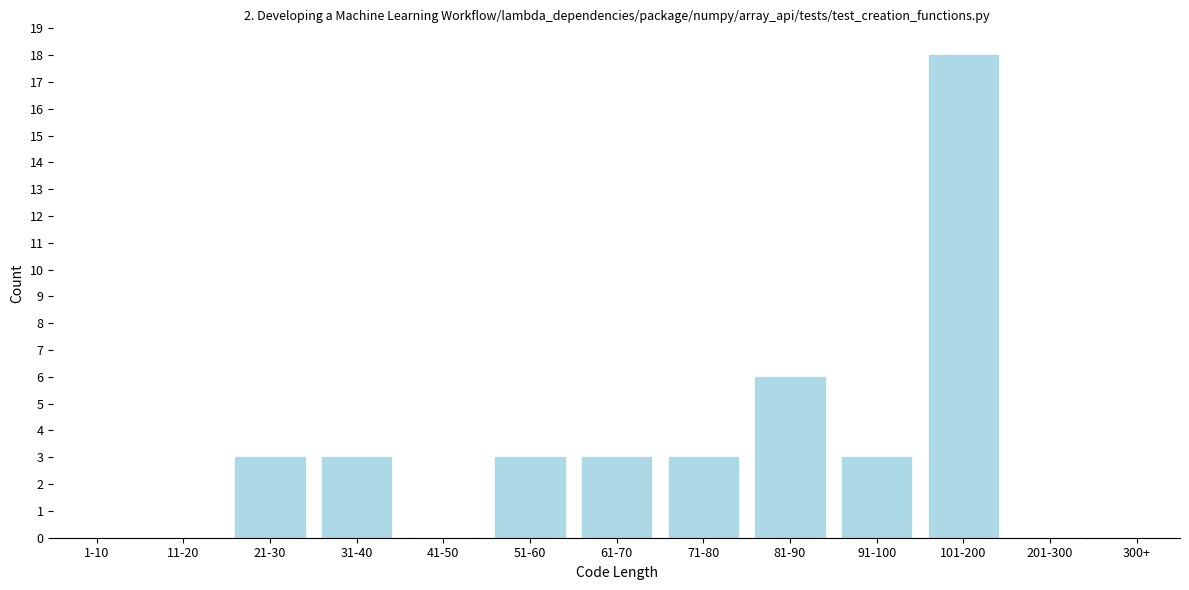

Reading left to right, list all the values displayed in this chart.

1-10=0	11-20=0	21-30=3	31-40=3	41-50=0	51-60=3	61-70=3	71-80=3	81-90=6	91-100=3	101-200=18	201-300=0	300+=0